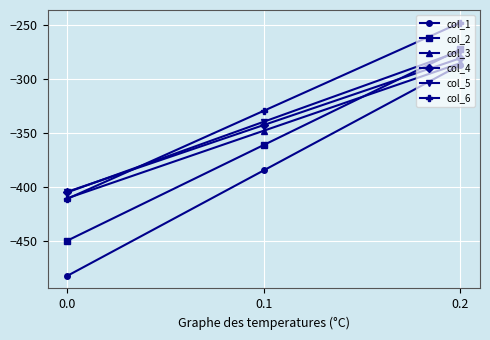

Which series changed the most between 0.0 and 0.2?

col_1